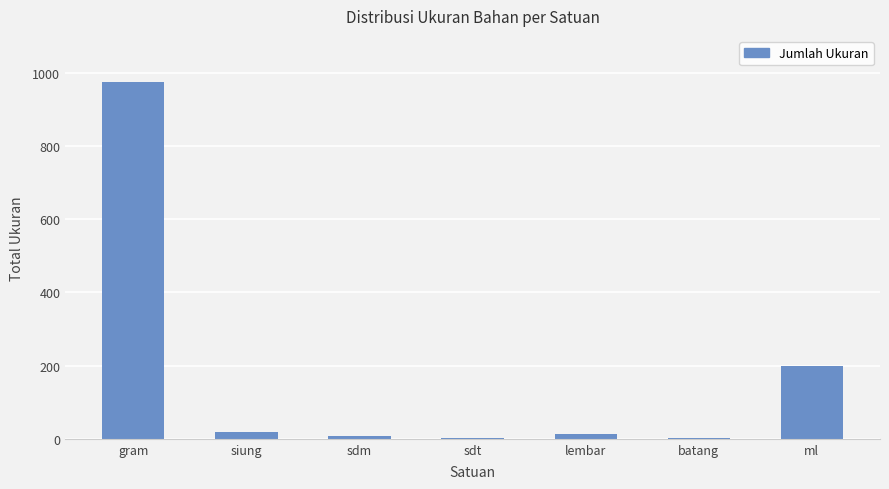

At which label is the value closest to 489?

ml